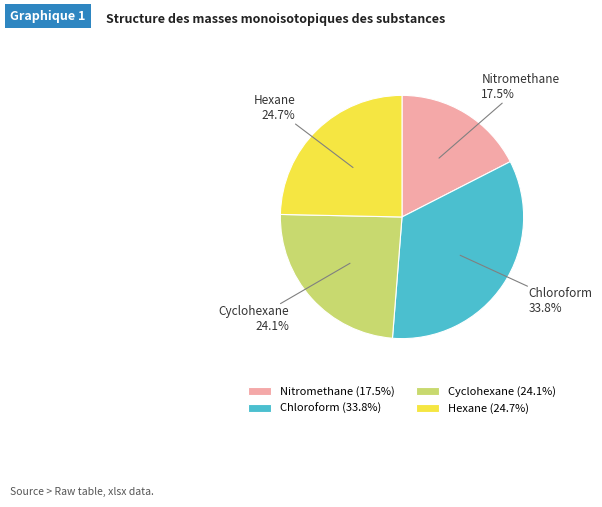

How much of the chart is everything except Hexane?

75.3%